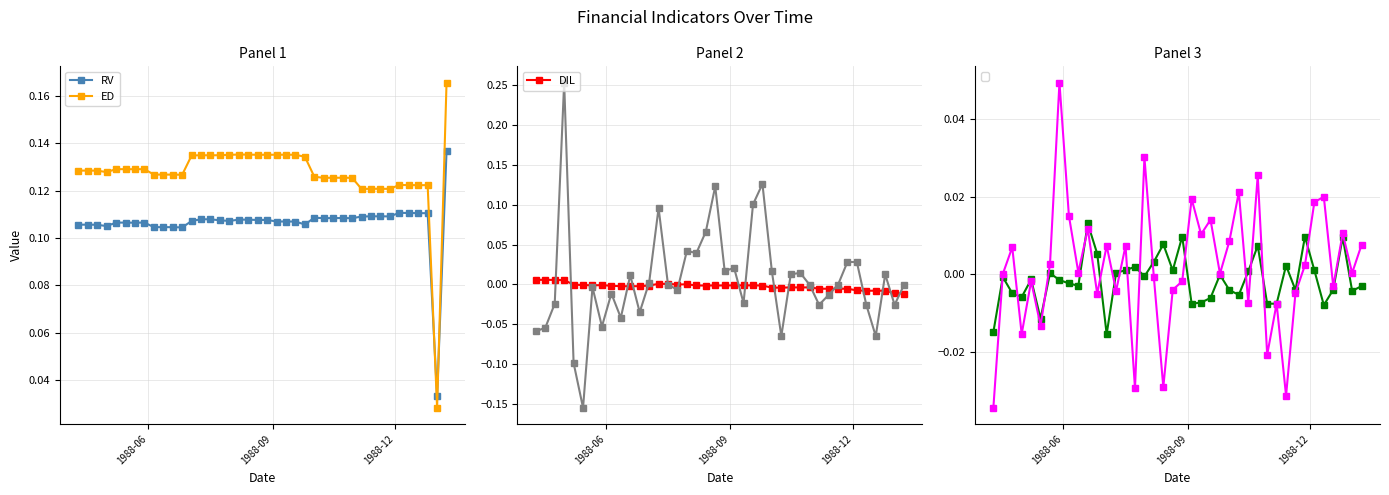

True or false: ED has more than 2 interior local peaks.

True